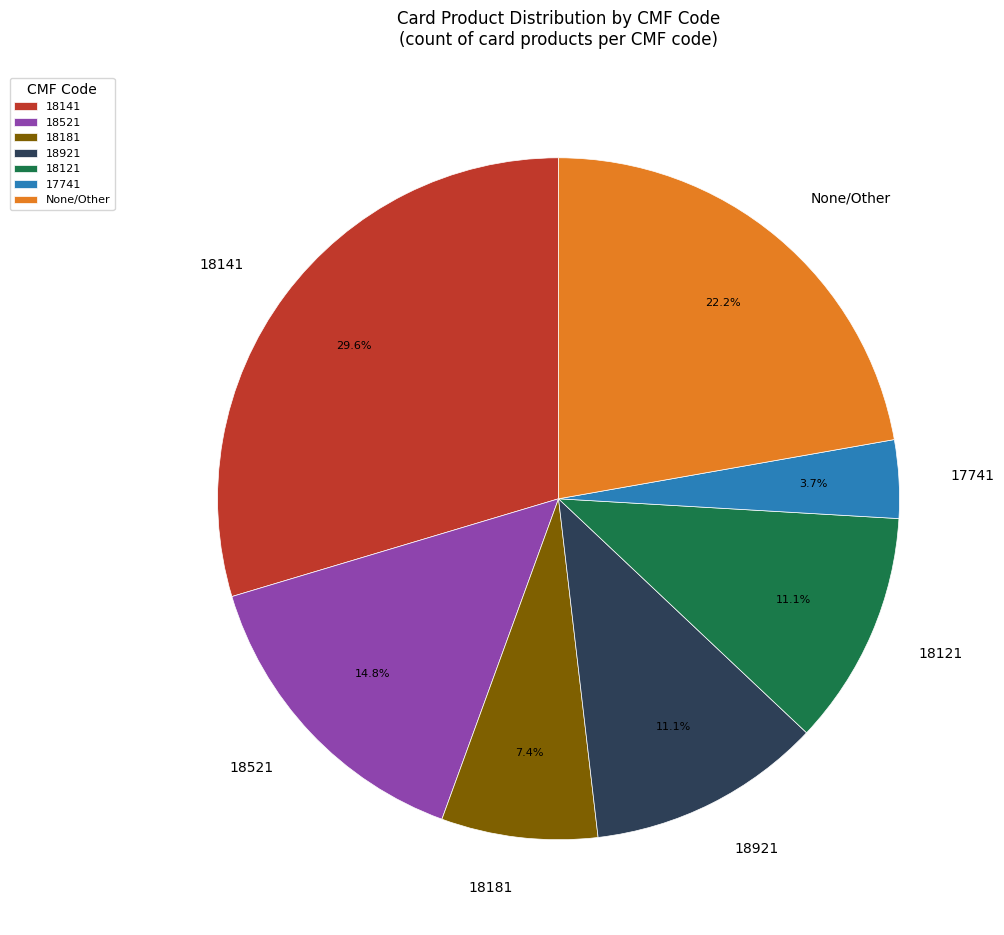

Which has a higher value, 18521 or 17741?

18521